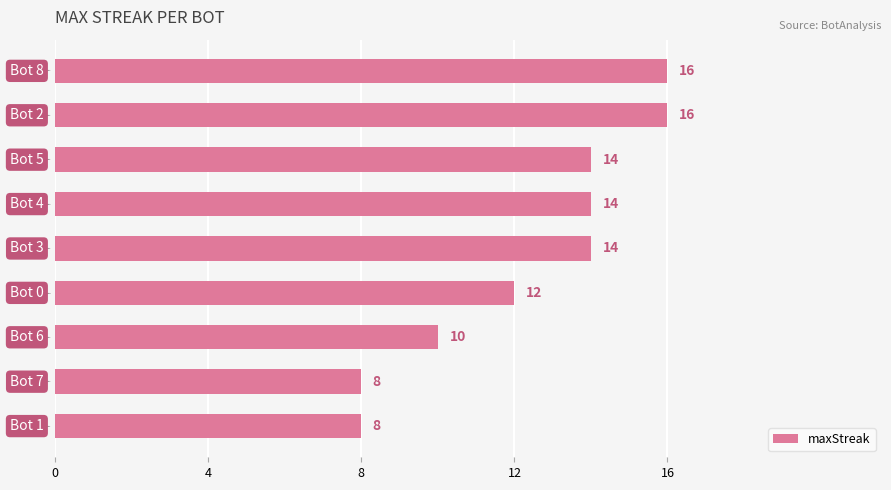

Approximately how many times larger is the value at Bot 1 compared to Bot 2?

0.5